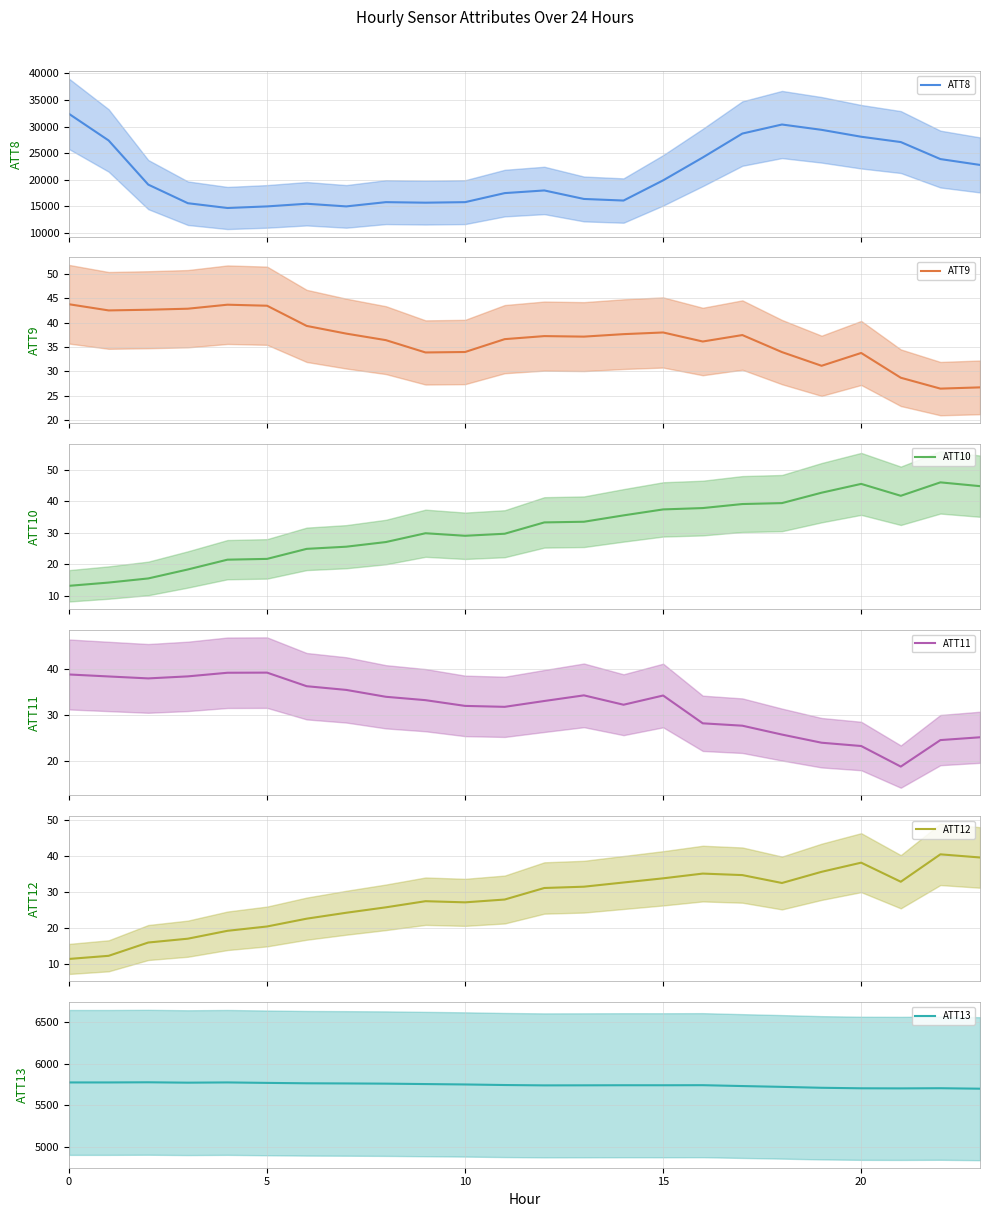

True or false: ATT12 and ATT11 intersect in this chart.

True